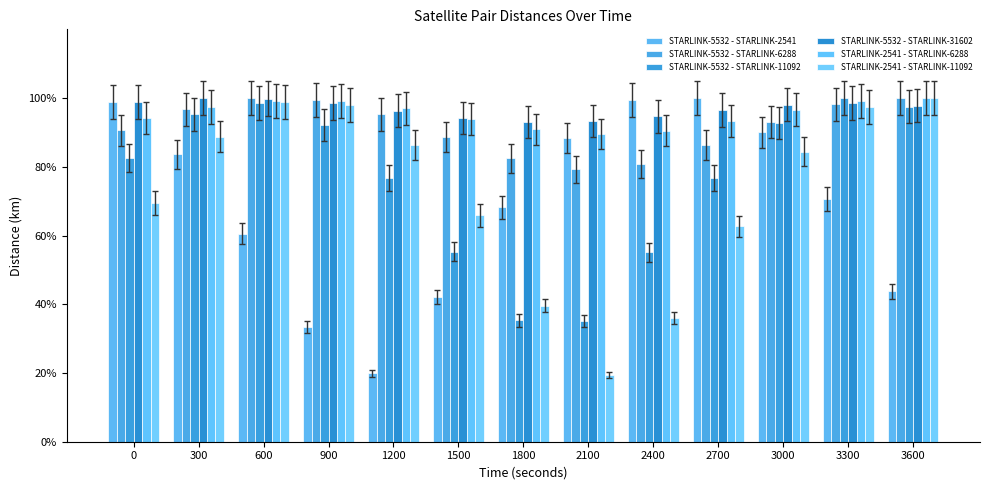

Which series changed the most between 2400 and 3600?

STARLINK-2541 - STARLINK-11092